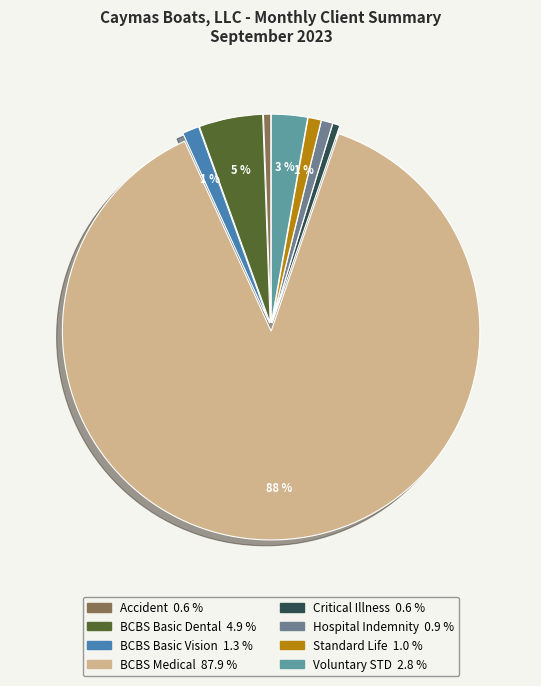

Rank the categories by value from lowest to highest.

Critical Illness, Accident, Hospital Indemnity, Standard Life, BCBS Basic Vision, Voluntary STD, BCBS Basic Dental, BCBS Medical